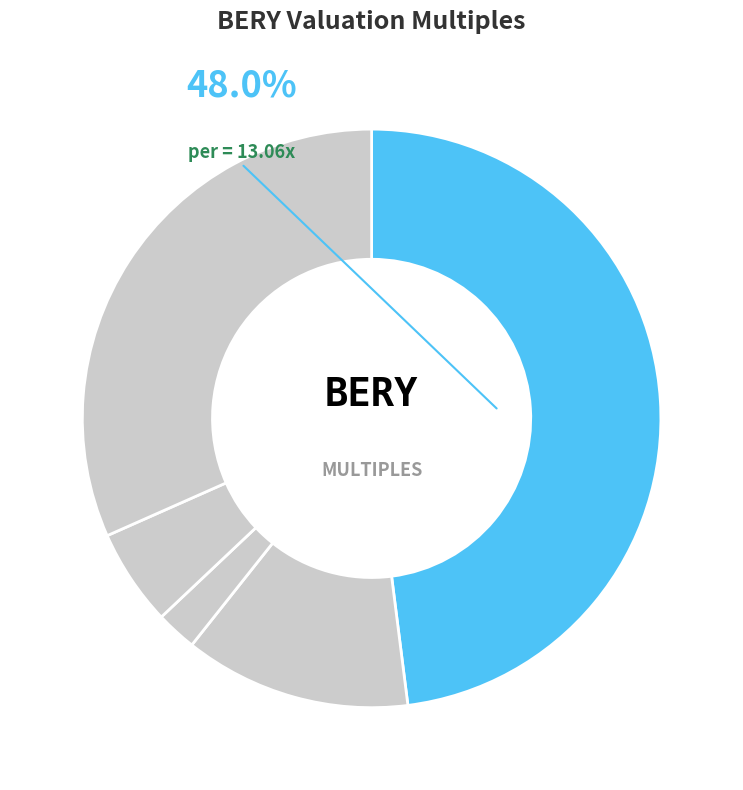

Between pbr and per, which is larger?

per